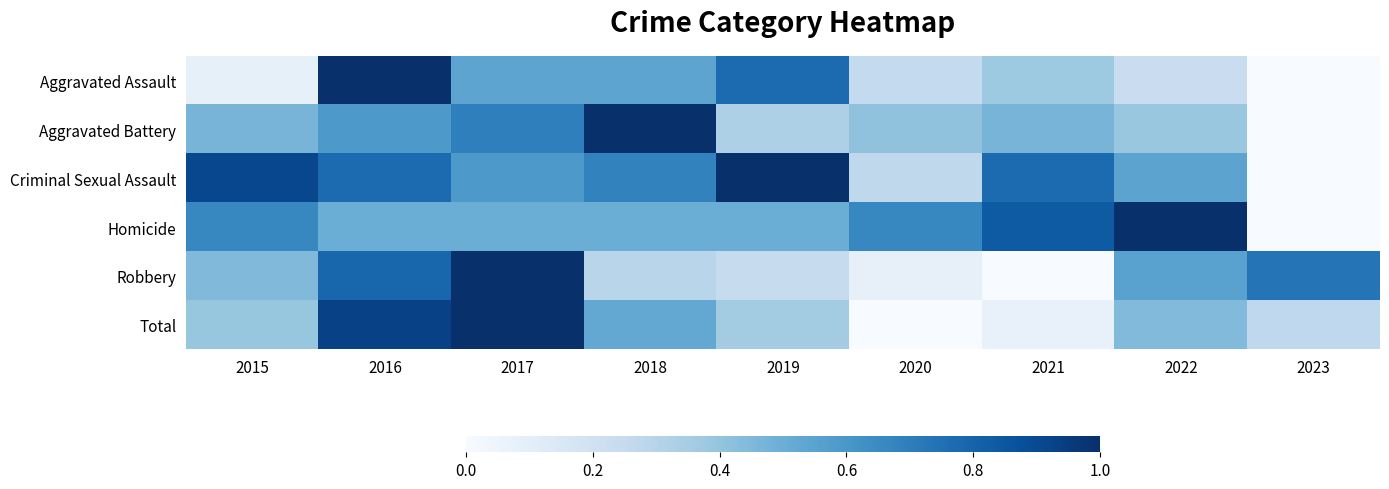

What is the spread (max minus min) of values at 2018?

0.7